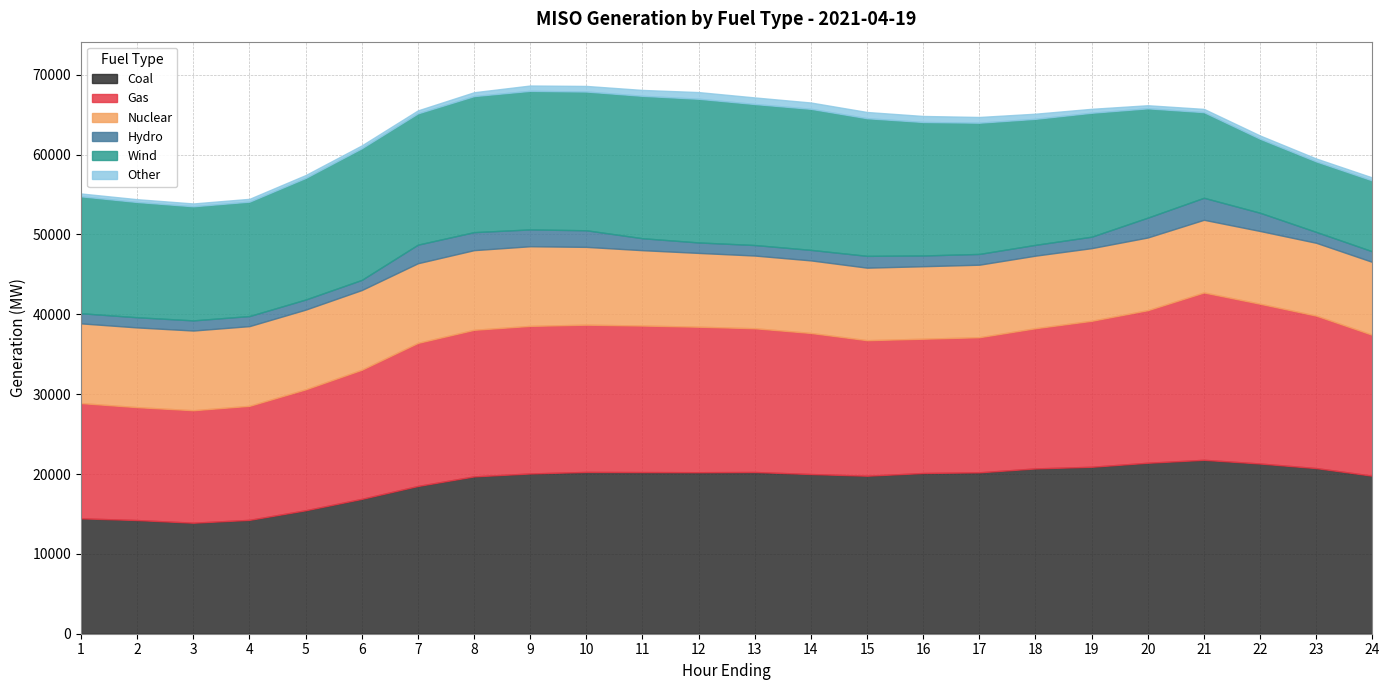

Reading right to left, list all the values displayed in this chart.

Coal: 19786.5	20739.6	21313.3	21777.2	21408.5	20906.2	20697.7	20211.6	20124.0	19787.4	19997.4	20251.8	20224.0	20241.7	20261.3	20066.9	19700.9	18500.5	16886.2	15459.4	14258.6	13902.7	14233.6	14448.8
Gas: 17642.8	19092.7	20007.6	20955.5	19106.9	18279.7	17559.0	16917.1	16817.8	16970.4	17663.1	17999.5	18221.0	18350.0	18437.1	18482.1	18356.1	17918.5	16172.3	15142.1	14279.7	14083.3	14138.9	14433.1
Nuclear: 9129.3	9119.6	9110.8	9101.1	9104.0	9097.5	9085.9	9081.3	9076.6	9080.3	9088.0	9104.6	9240.5	9435.9	9742.5	9972.4	9974.7	9974.4	9980.0	9982.7	9980.9	9979.7	9983.2	9980.1
Hydro: 1323.7	1362.6	2282.1	2756.2	2483.9	1432.0	1353.4	1347.5	1345.9	1479.3	1316.6	1317.1	1309.0	1496.7	2078.7	2107.8	2252.9	2326.0	1267.4	1263.0	1260.9	1270.4	1271.6	1269.8
Wind: 8880.2	8831.9	9268.1	10722.4	13687.7	15522.6	15781.8	16434.0	16716.2	17234.8	17663.3	17657.0	17993.4	17832.1	17373.8	17352.1	17039.1	16443.8	16489.2	15228.0	14326.6	14290.7	14433.8	14640.9
Other: 365.0	359.7	404.8	405.8	385.1	490.5	639.5	715.3	751.8	778.1	789.2	823.0	835.9	736.1	699.8	664.9	480.4	369.1	352.3	358.4	350.1	350.8	348.8	355.1